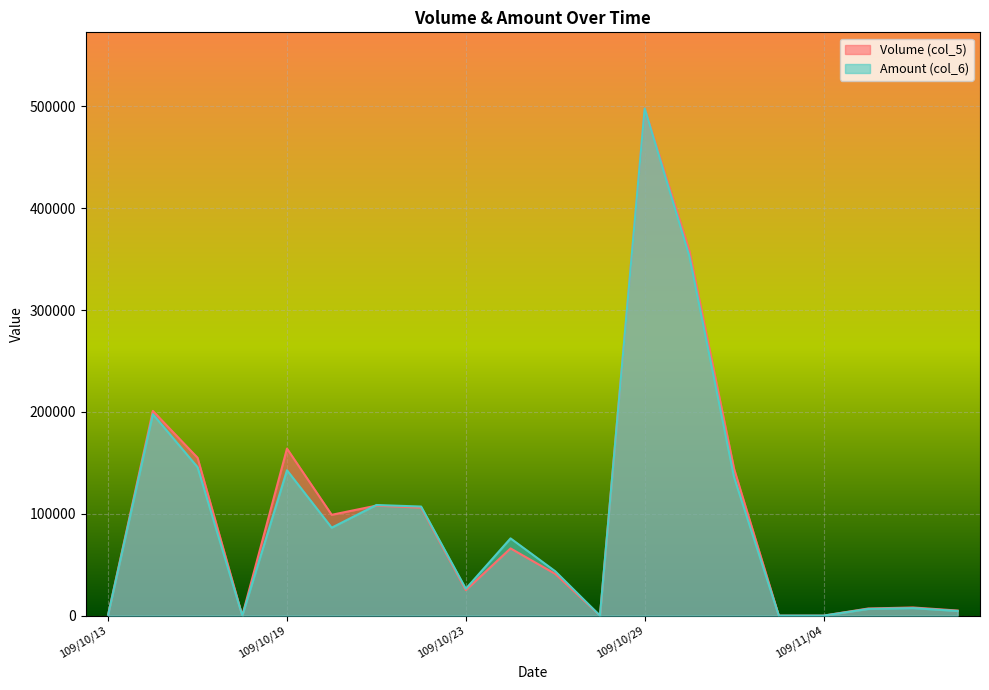

What is the sum of the Amount (col_6) values at 109/10/21 and 109/10/27?

152172.9